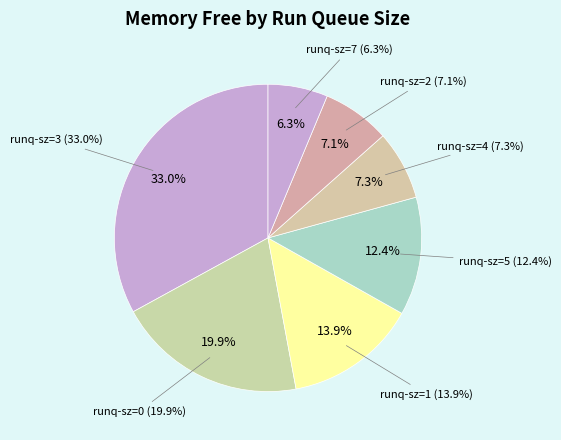

Is there any slice that represents more than half of the pie?

No